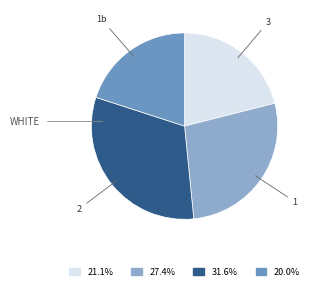

Is there a majority slice in this chart?

No